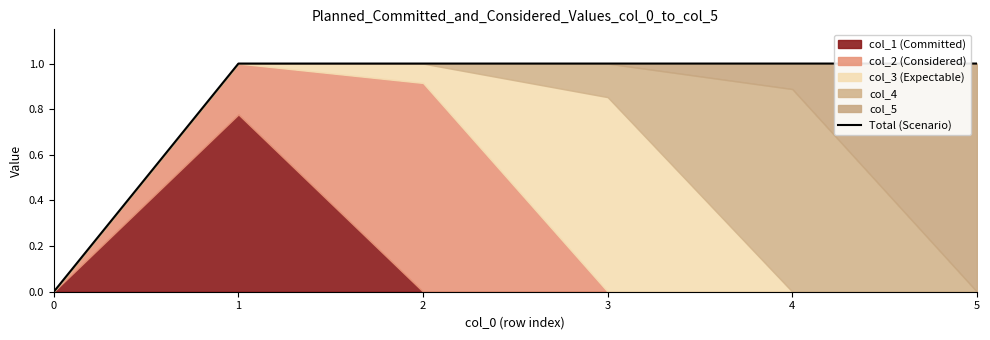

True or false: the data has more than 2 interior local peaks.

False